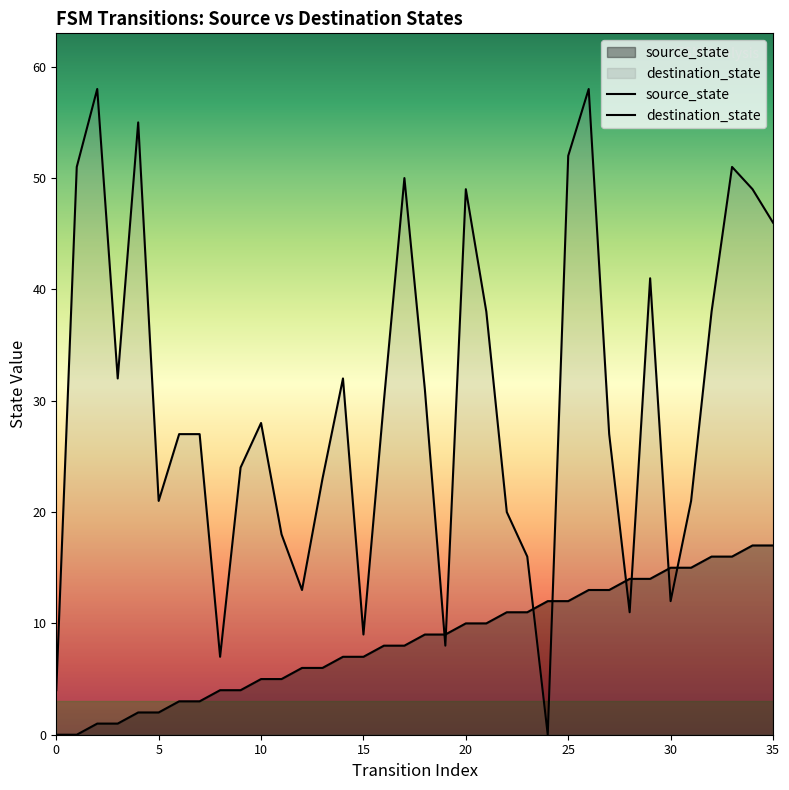

At which category does the chart reach its peak across all series?

2